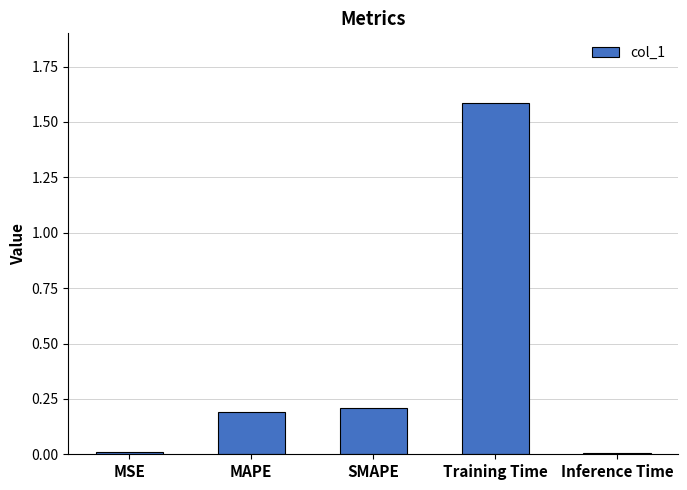

How many categories are shown in the chart?

5